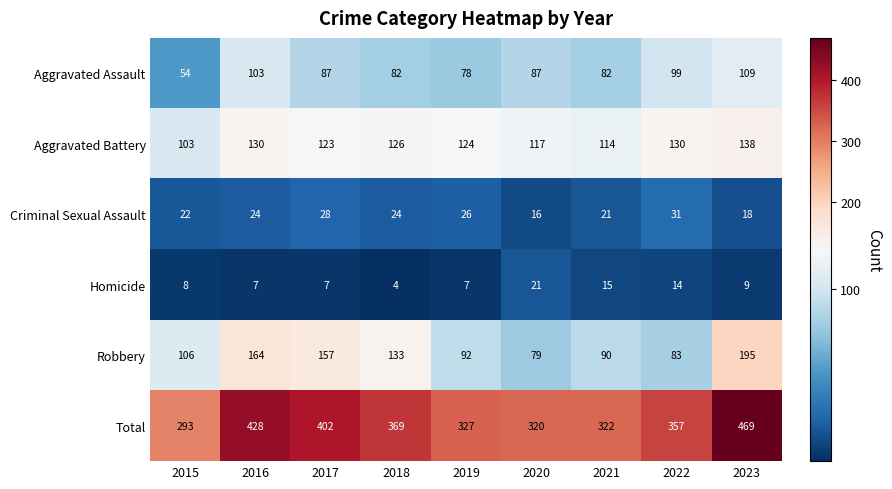

At which label does Total reach its peak?

2023